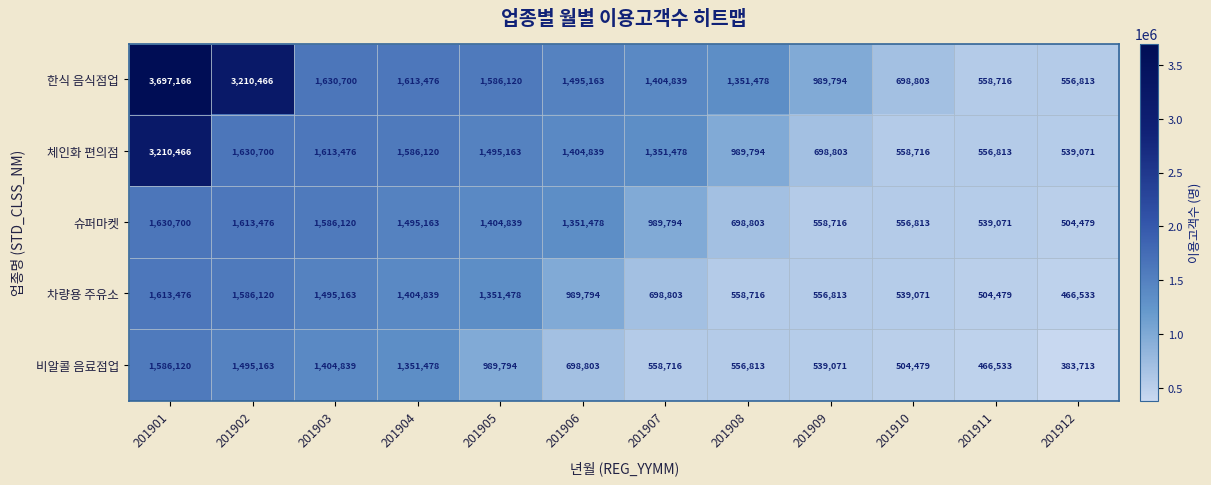

What is the difference between the 슈퍼마켓 values at 201904 and 201908?

796360